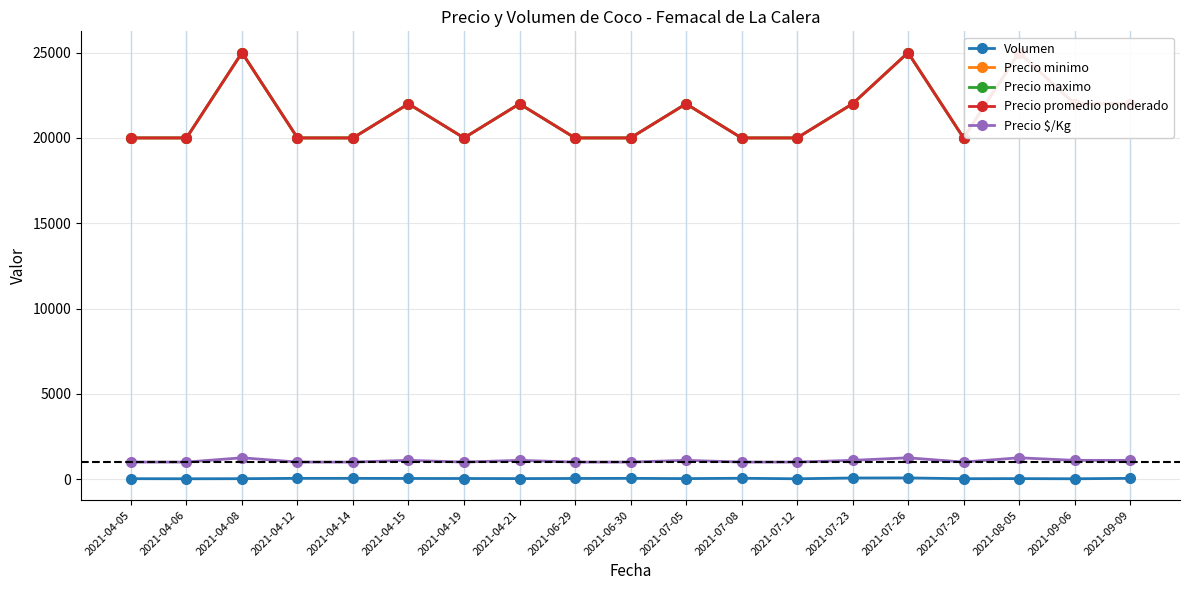

Where is the first local maximum for Precio promedio ponderado?

2021-04-08